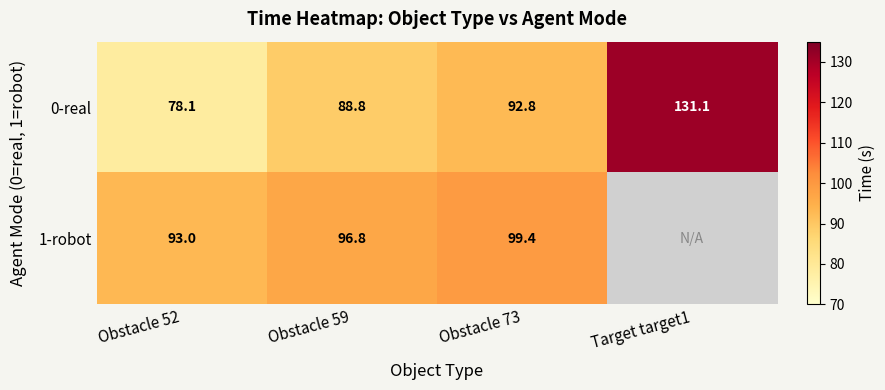

The 0-real series shows 131.1 at Target target1. True or false?

True